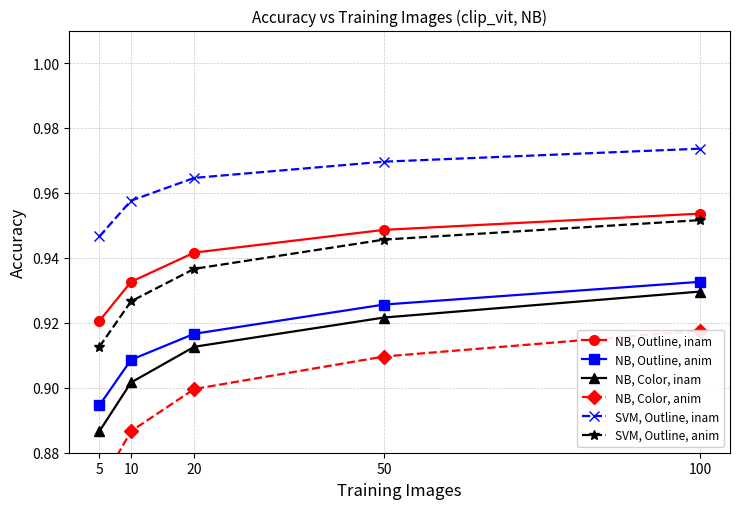

Rank the series by their maximum value, from lowest to highest.

NB, Color, anim, NB, Color, inam, NB, Outline, anim, SVM, Outline, anim, NB, Outline, inam, SVM, Outline, inam